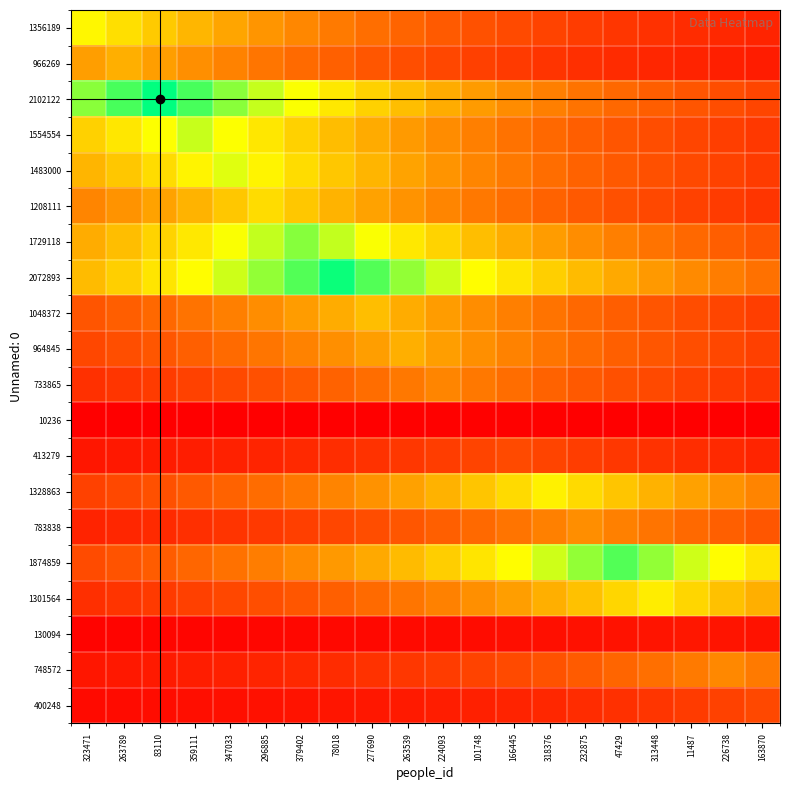

What is the difference between the highest and lowest values at 359111?

0.9